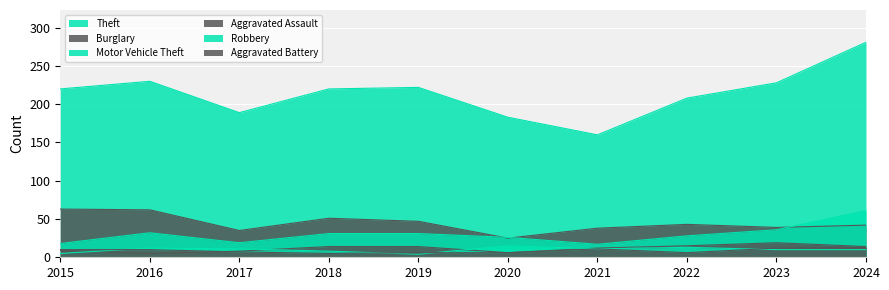

What is the value of the Robbery point at the 5th from the left?

4